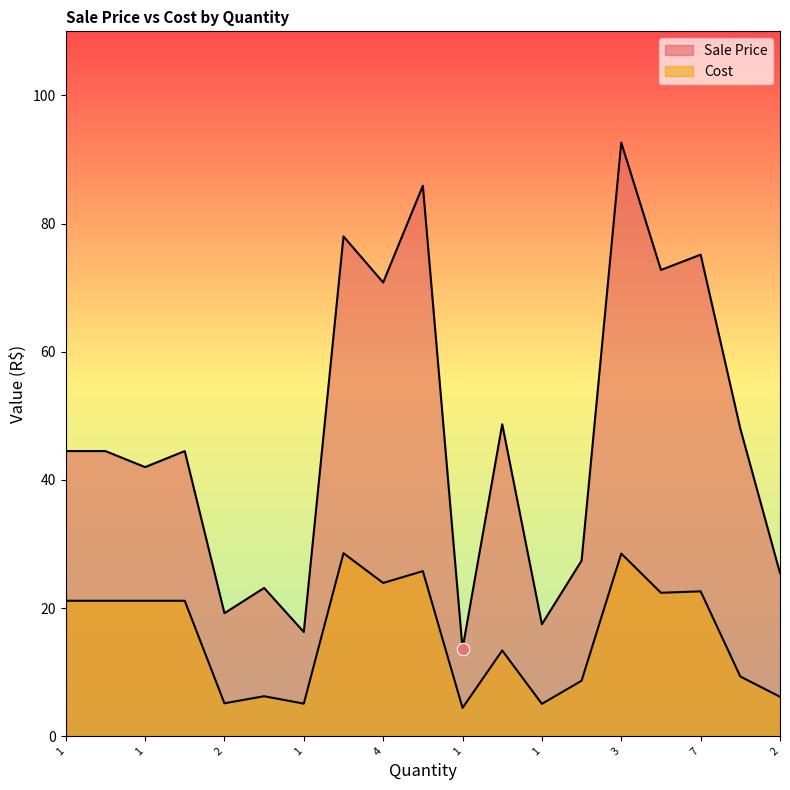

At how many categories does at least one series exceed 24?

14